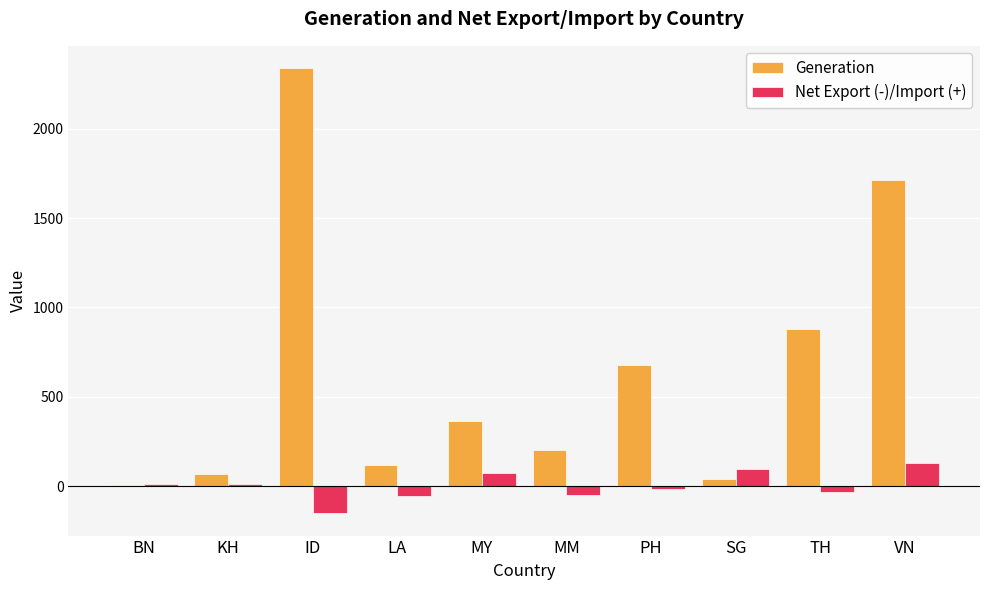

Is it true that Generation equals 115.8 at LA?

True